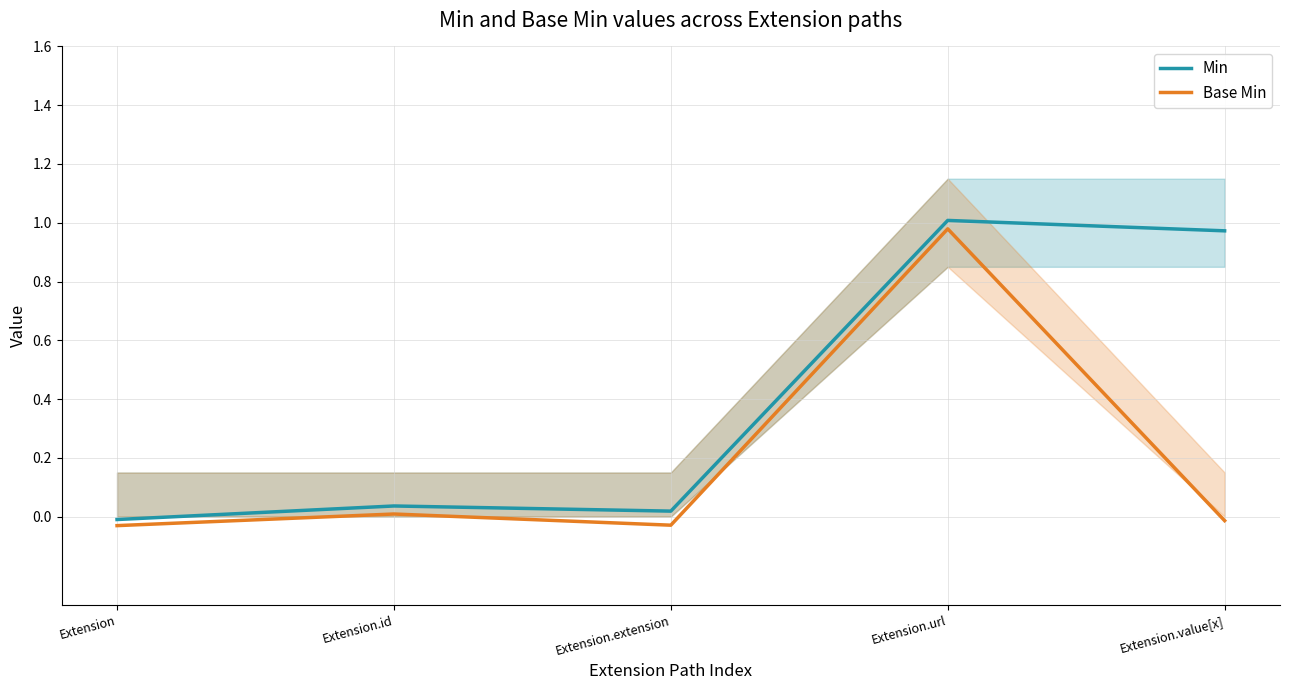

At which category is the sum across all series the highest?

Extension.url